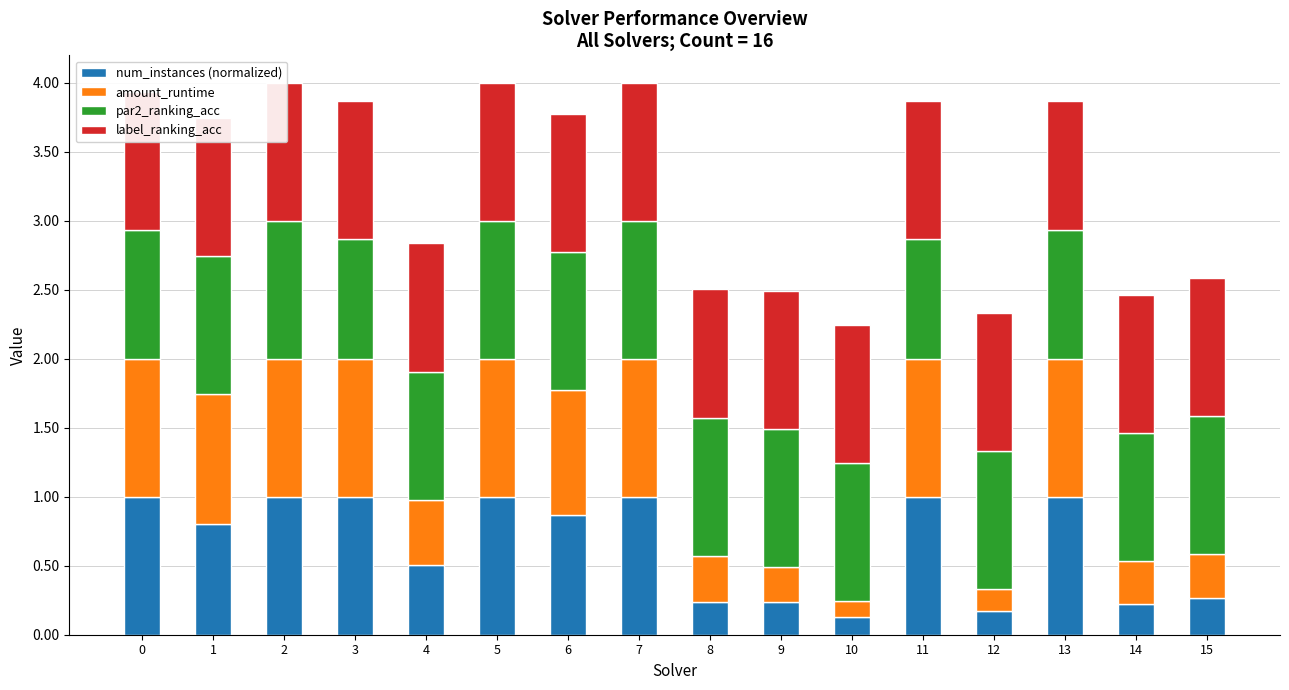

Reading right to left, what are all the values shown in this chart?

num_instances (normalized): 15=0.3	14=0.2	13=1.0	12=0.2	11=1.0	10=0.1	9=0.2	8=0.2	7=1.0	6=0.9	5=1.0	4=0.5	3=1.0	2=1.0	1=0.8	0=1.0
amount_runtime: 15=0.3	14=0.3	13=1.0	12=0.2	11=1.0	10=0.1	9=0.3	8=0.3	7=1.0	6=0.9	5=1.0	4=0.5	3=1.0	2=1.0	1=0.9	0=1.0
par2_ranking_acc: 15=1.0	14=0.9	13=0.9	12=1.0	11=0.9	10=1.0	9=1.0	8=1.0	7=1.0	6=1.0	5=1.0	4=0.9	3=0.9	2=1.0	1=1.0	0=0.9
label_ranking_acc: 15=1.0	14=1.0	13=0.9	12=1.0	11=1.0	10=1.0	9=1.0	8=0.9	7=1.0	6=1.0	5=1.0	4=0.9	3=1.0	2=1.0	1=1.0	0=1.0